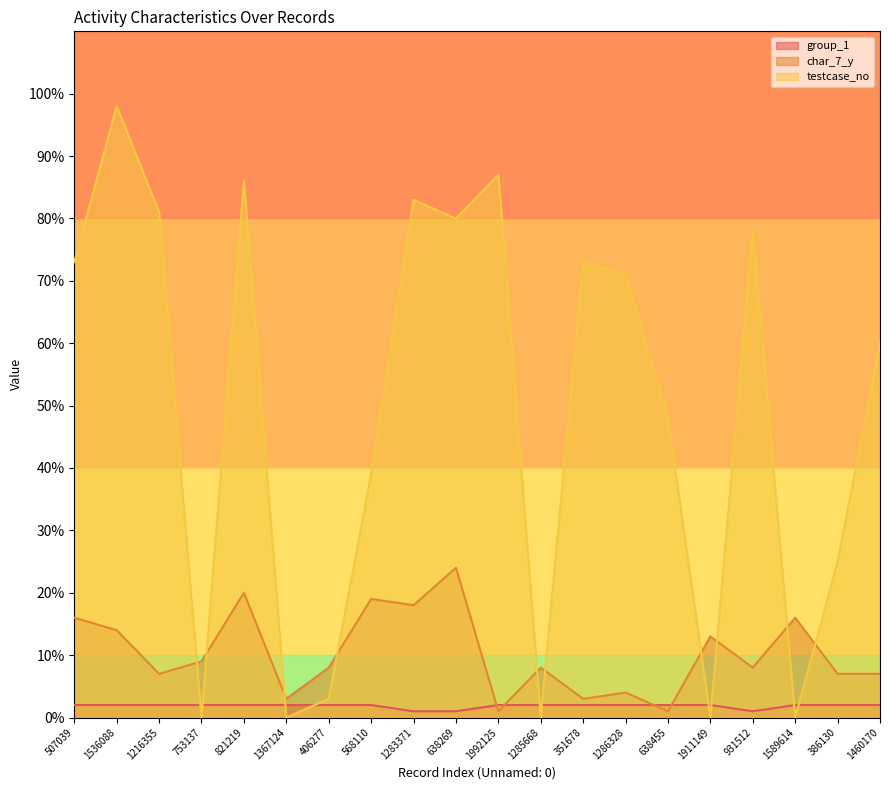

Reading right to left, extract all data points from this chart.

group_1: 1460170=2	386130=2	1589614=2	931512=1	1911149=2	638455=2	1286328=2	351678=2	1285668=2	1992125=2	638269=1	1283371=1	568110=2	406277=2	1367124=2	821219=2	753137=2	1216355=2	1536088=2	507039=2
char_7_y: 1460170=7	386130=7	1589614=16	931512=8	1911149=13	638455=1	1286328=4	351678=3	1285668=8	1992125=1	638269=24	1283371=18	568110=19	406277=8	1367124=3	821219=20	753137=9	1216355=7	1536088=14	507039=16
testcase_no: 1460170=60	386130=25	1589614=0	931512=78	1911149=0	638455=48	1286328=71	351678=73	1285668=0	1992125=87	638269=80	1283371=83	568110=39	406277=3	1367124=0	821219=86	753137=0	1216355=81	1536088=98	507039=73